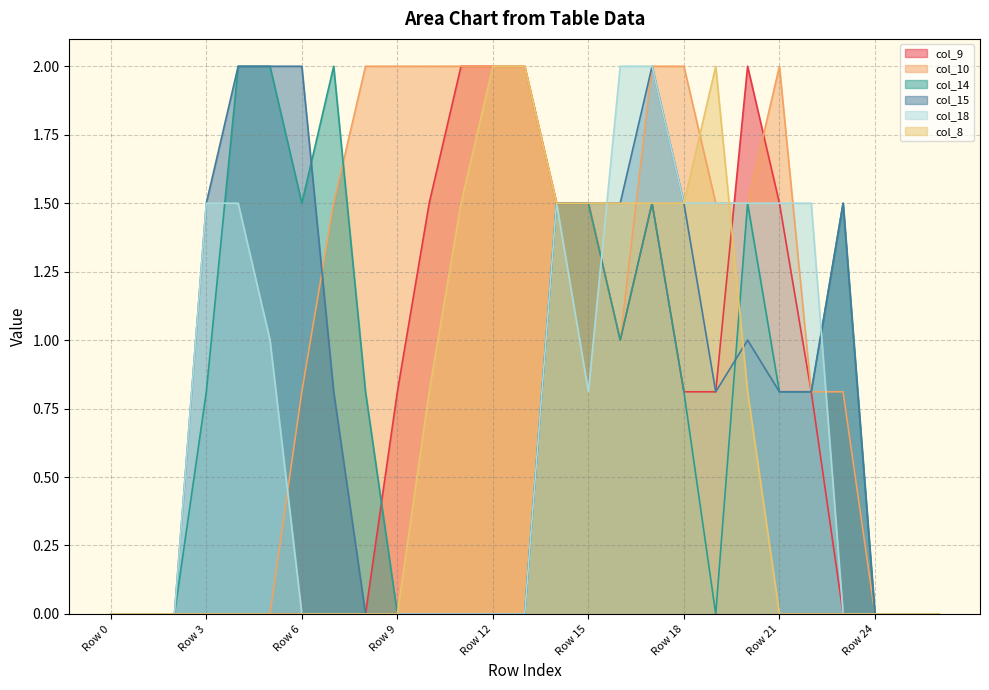

What is the average value of the col_10 series?

1.1